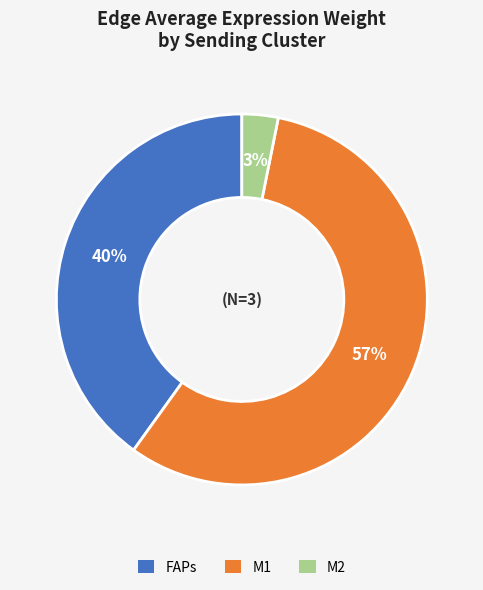

What is the ratio of the value at FAPs to the value at M1?

0.7